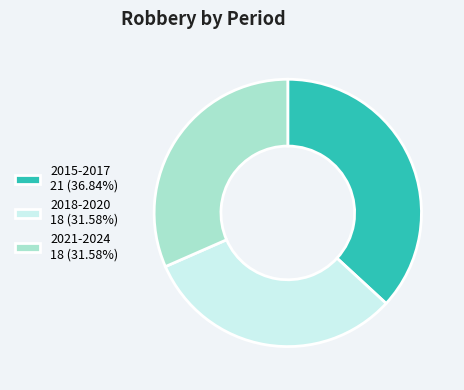

How many segments does this pie chart have?

3